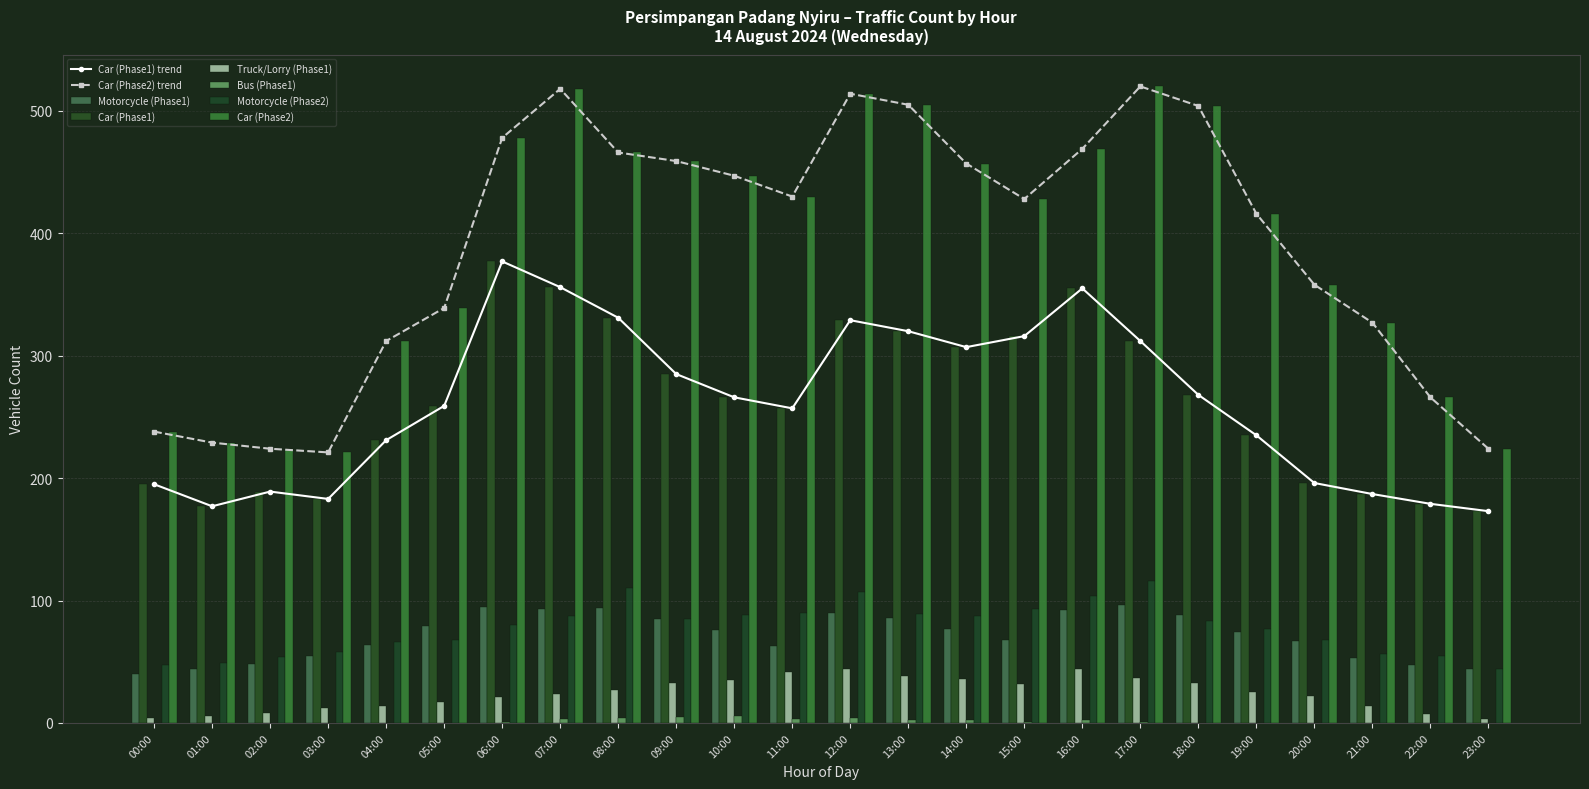

What position from the left is 12:00?

13